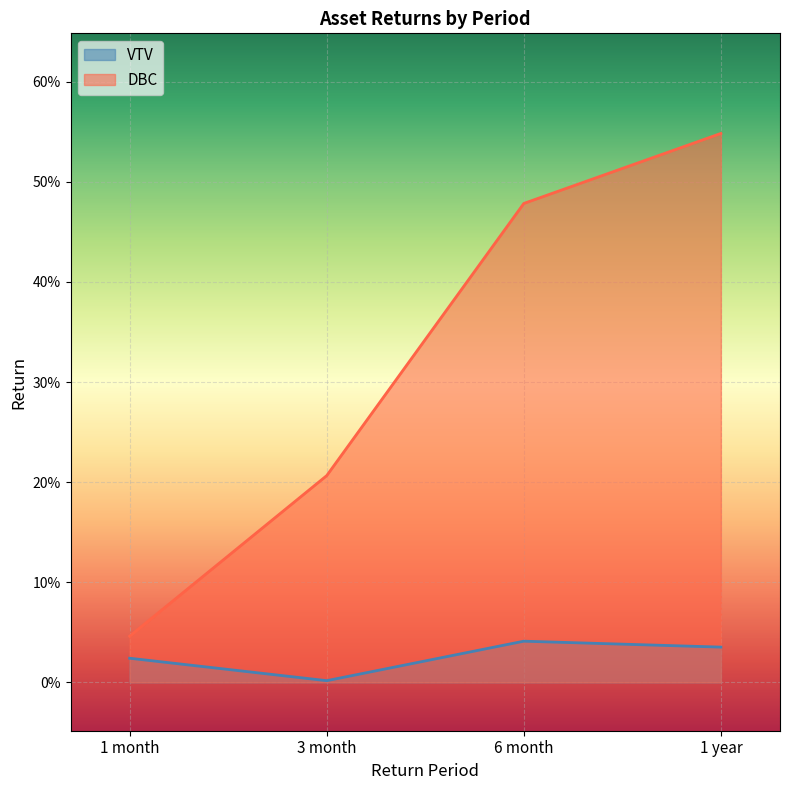

Is the value of VTV at 1 month greater than the value of DBC at 1 year?

No